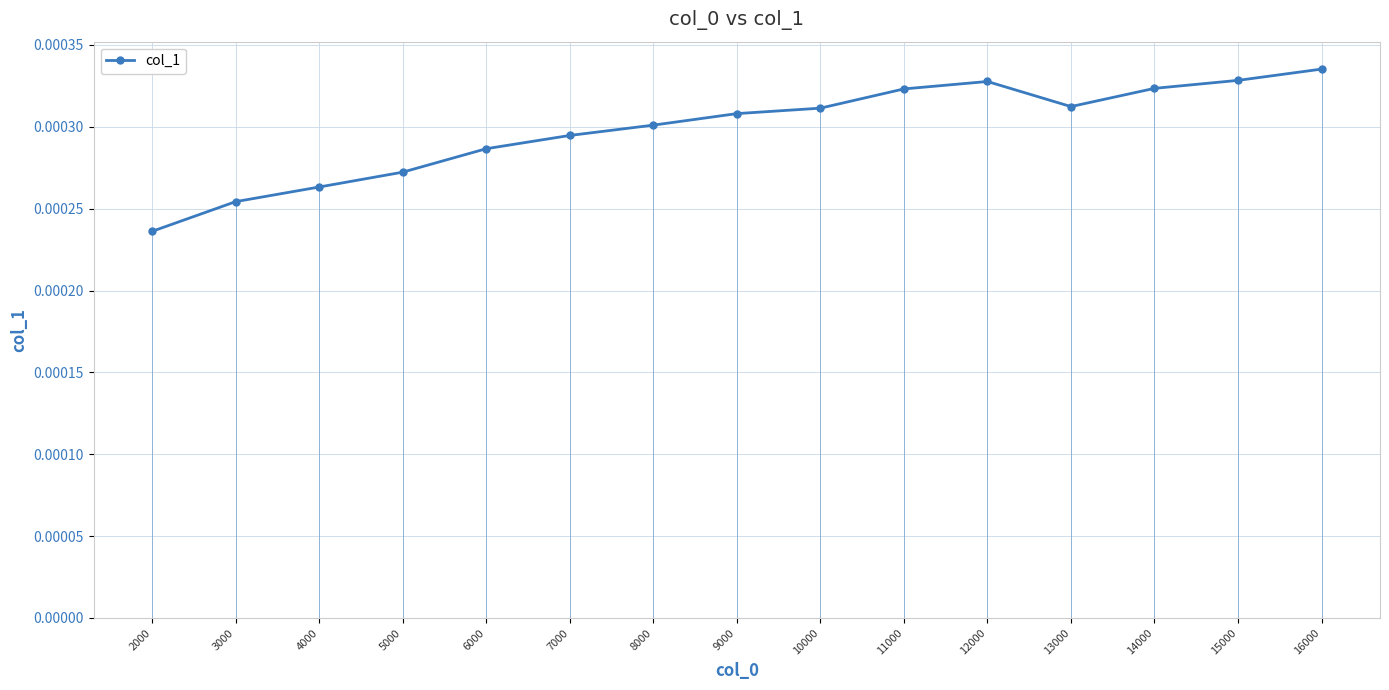

Which category has the highest value across all series?

16000